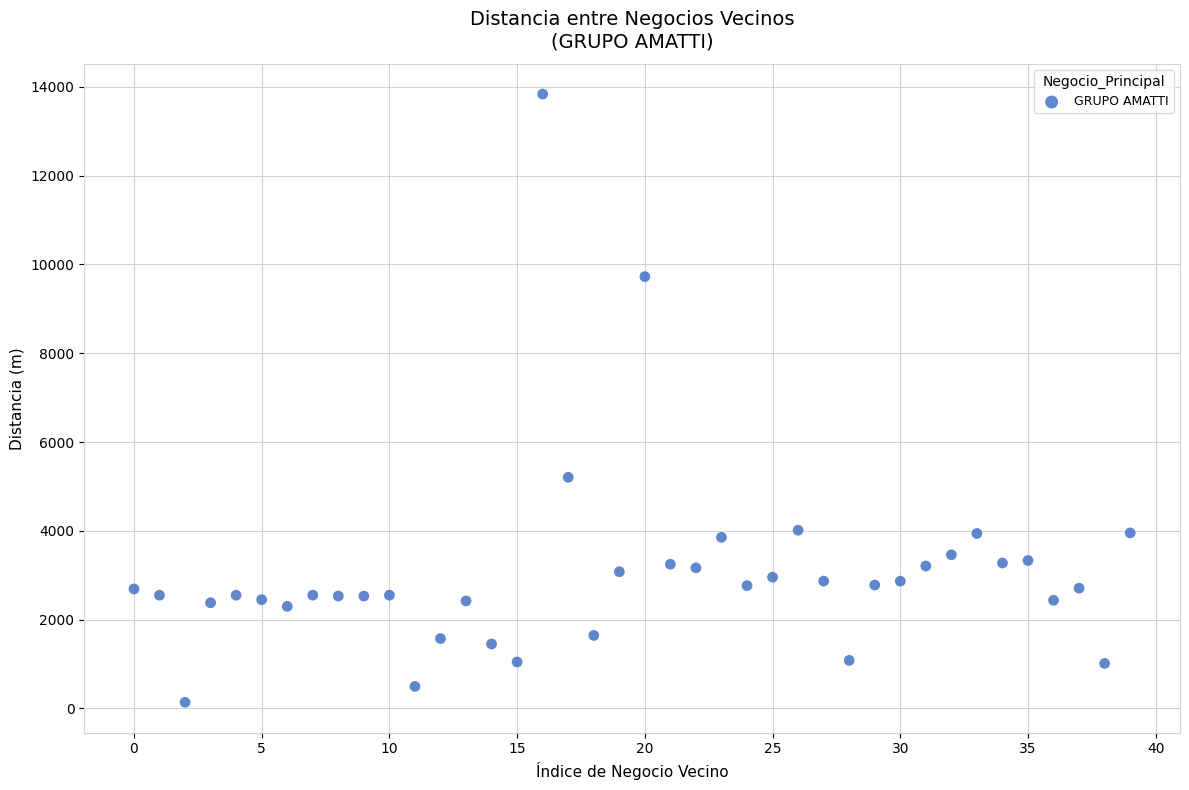

What is the range of Y values (max minus min)?

13699.6